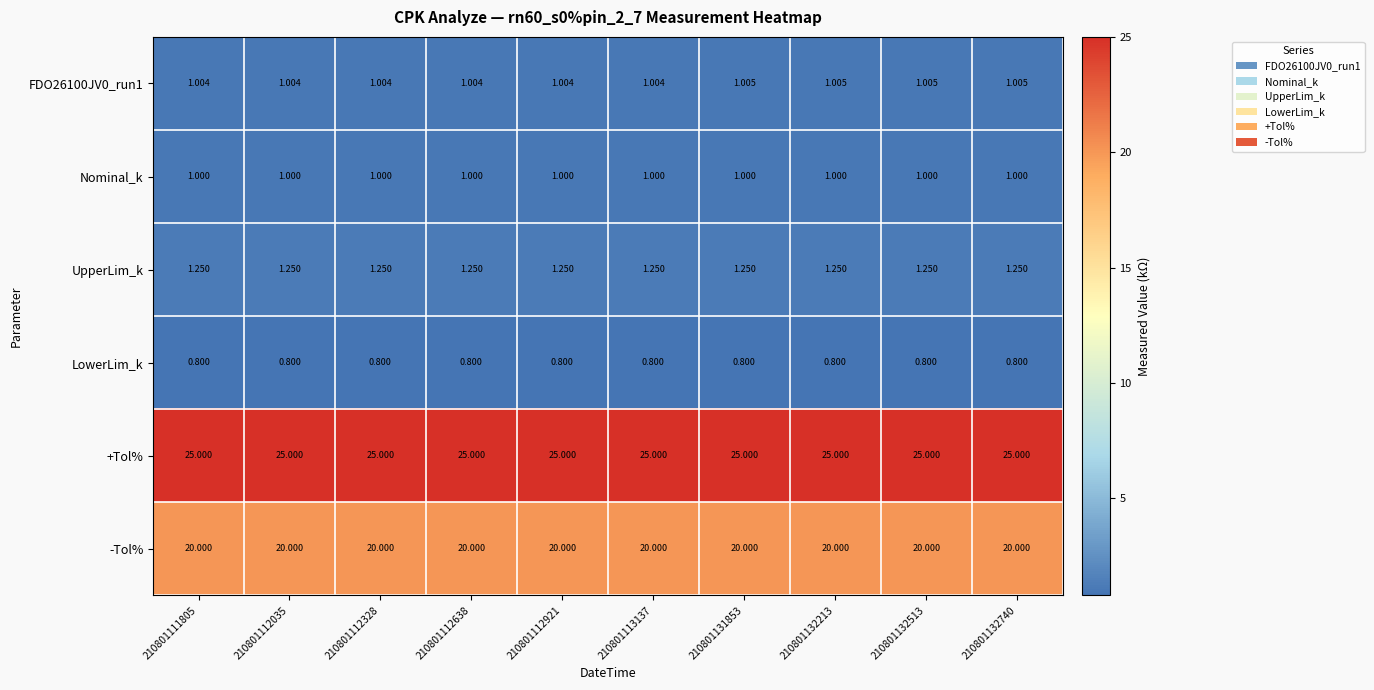

Is the value of FDO26100JV0_run1 at 210801112035 greater than the value of LowerLim_k at 210801132213?

Yes